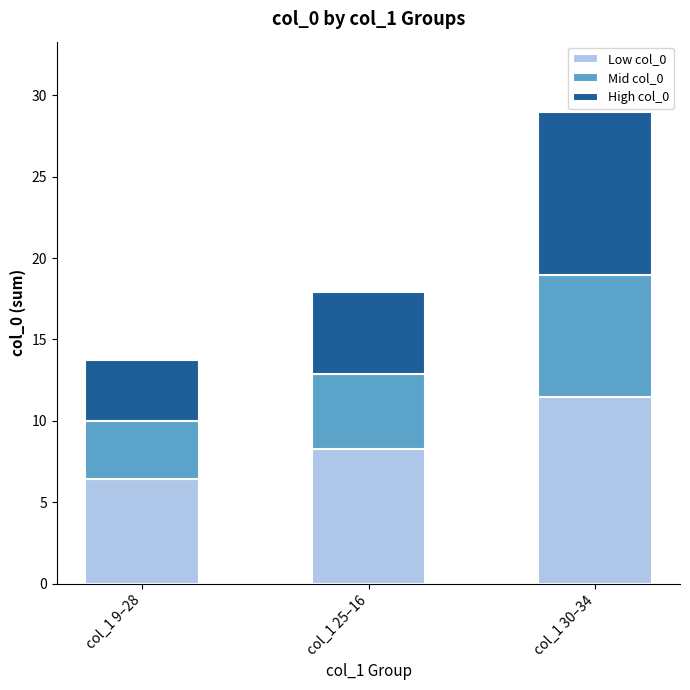

At which category is the sum across all series the highest?

col_1 30–34